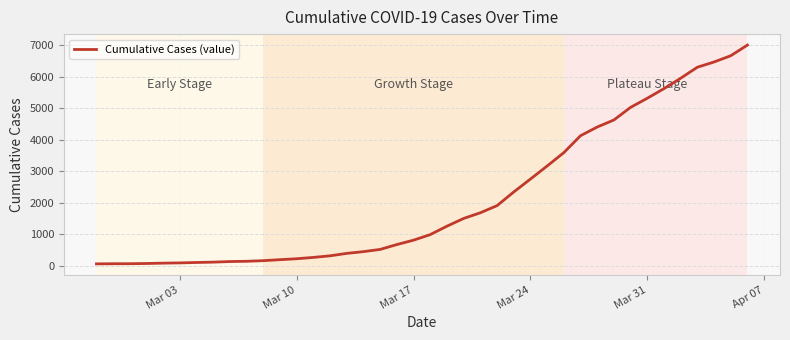

What is the difference between the maximum and minimum values?

6940